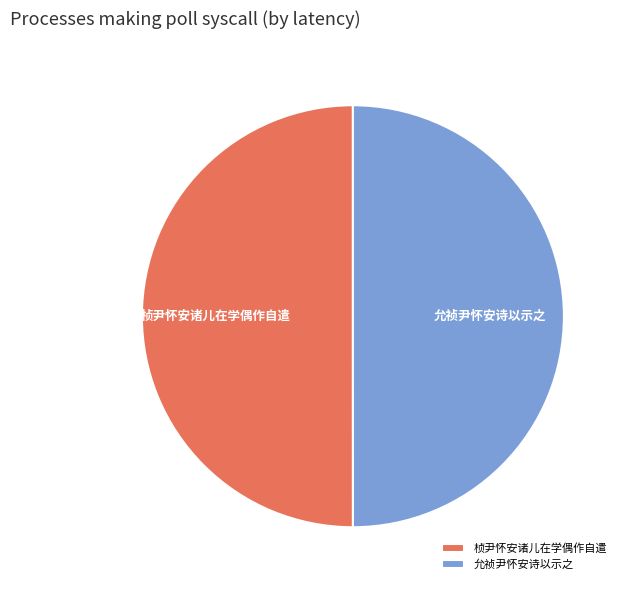

What is the ratio of the value at 允祯尹怀安诗以示之 to the value at 桢尹怀安诸儿在学偶作自遣?

1.0